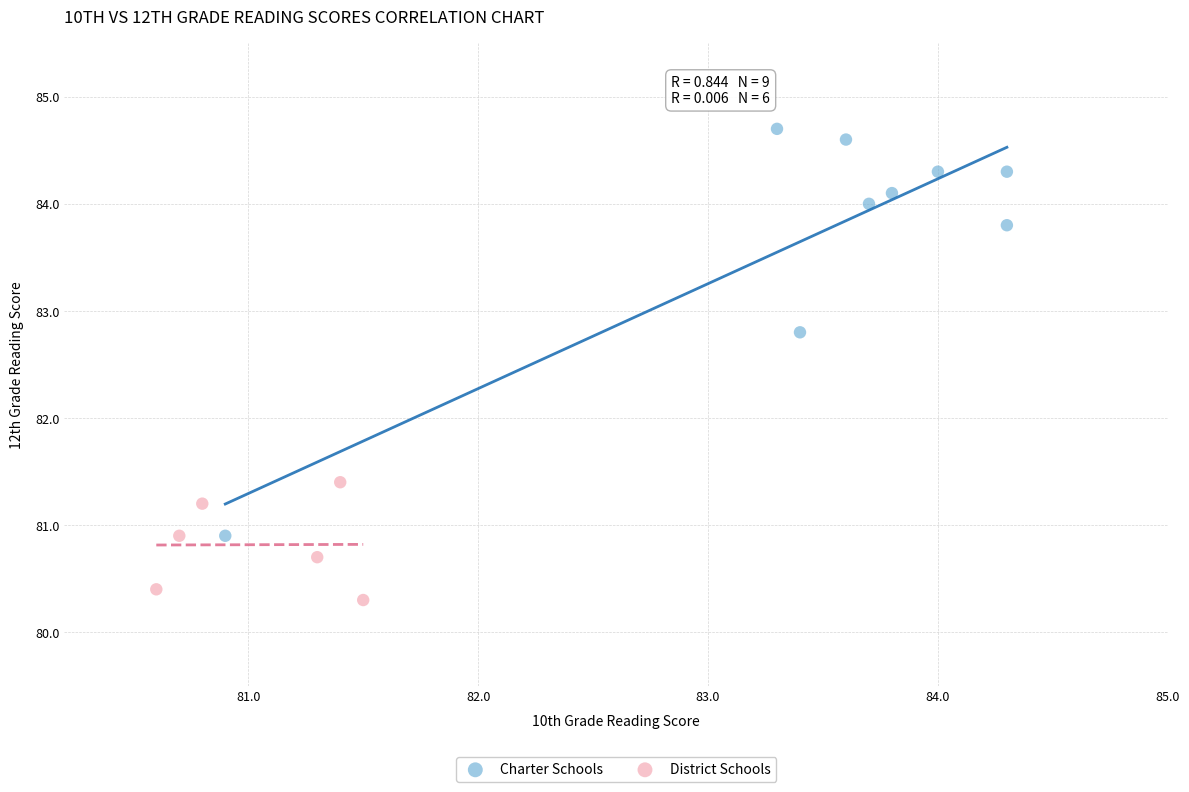

Which series reaches the minimum Y coordinate?

District Schools